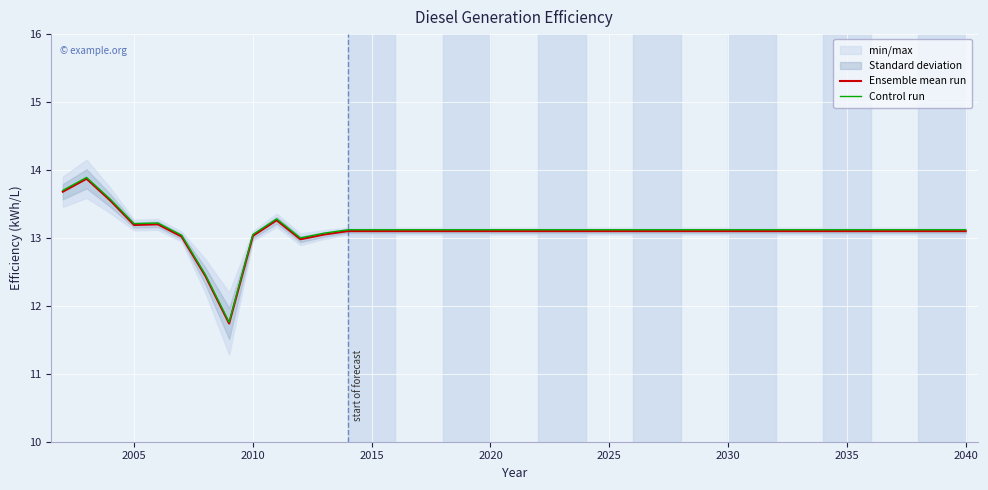

What is the difference between the maximum and minimum values in the Control run series?

2.1